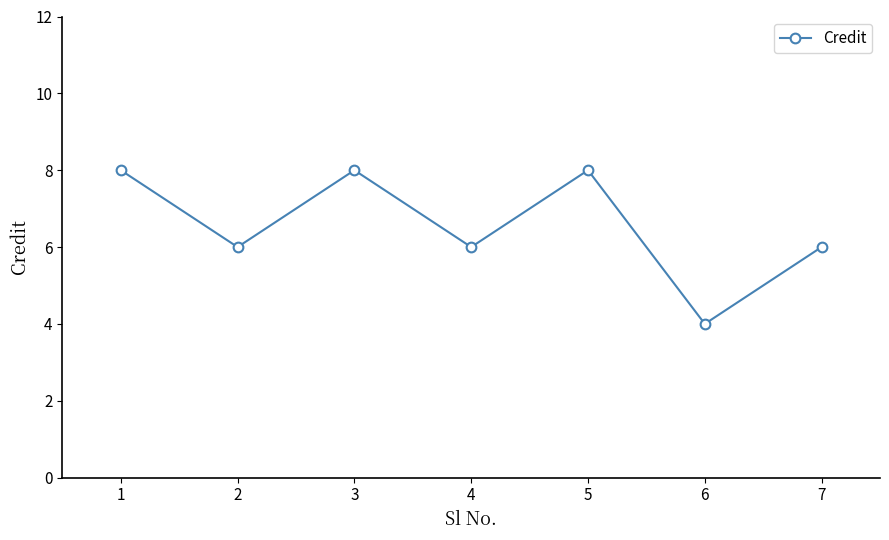

True or false: there are more than 0 points higher than both neighbors.

True